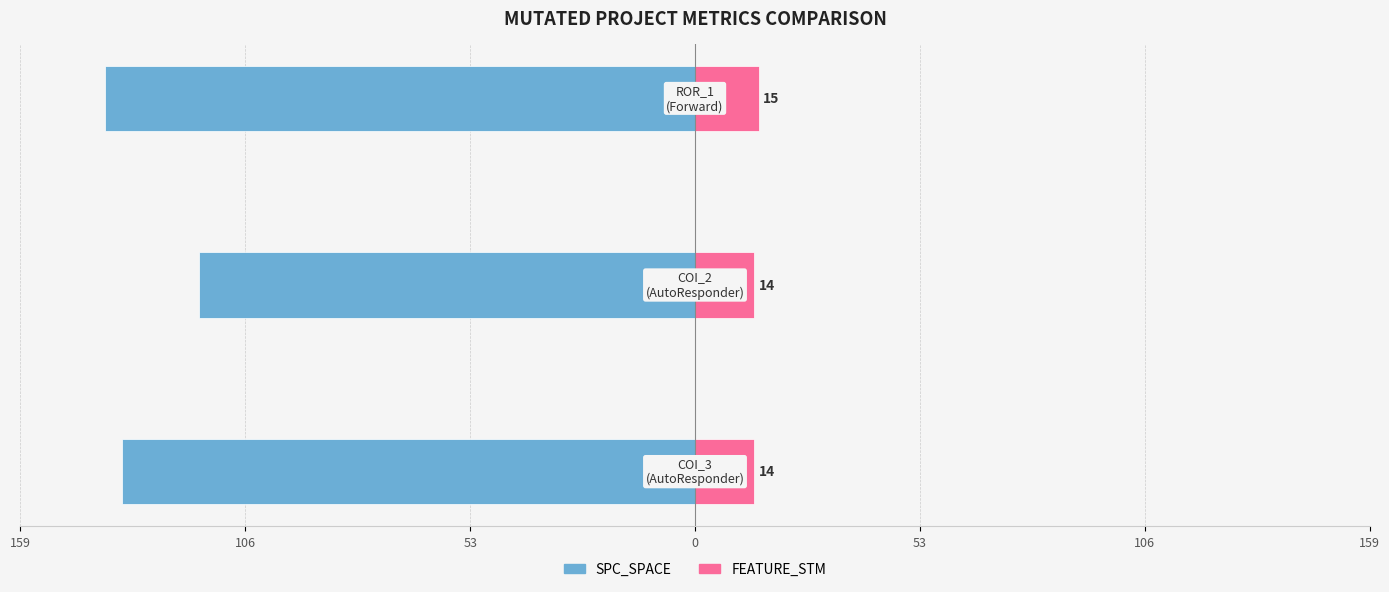

Which series changed the most between 159 and 106?

SPC_SPACE